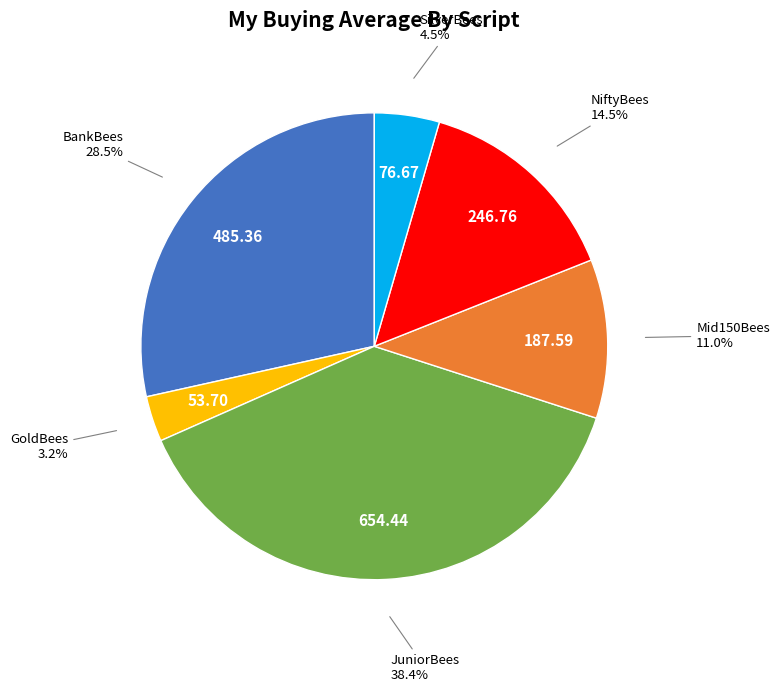

Is there a majority slice in this chart?

No